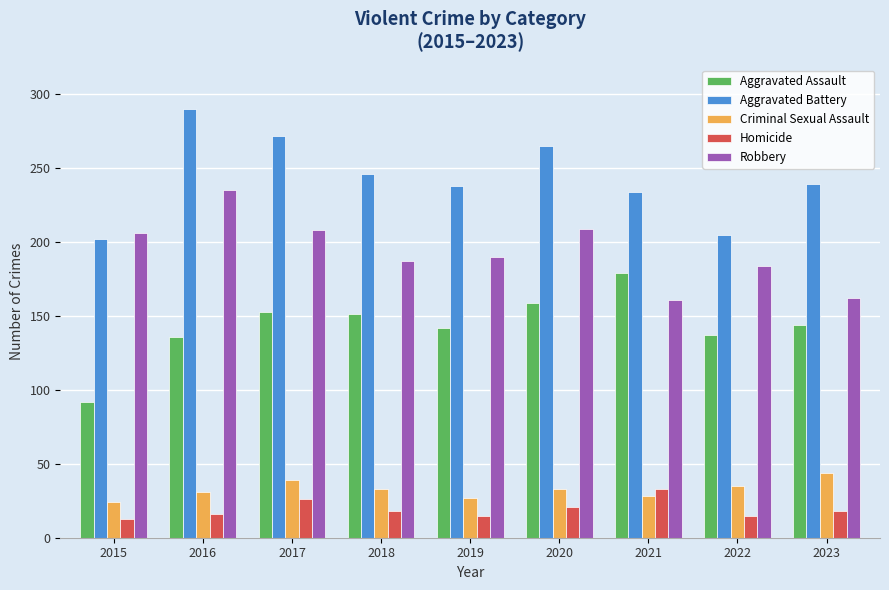

What is the approximate value of Homicide at 2020?

21